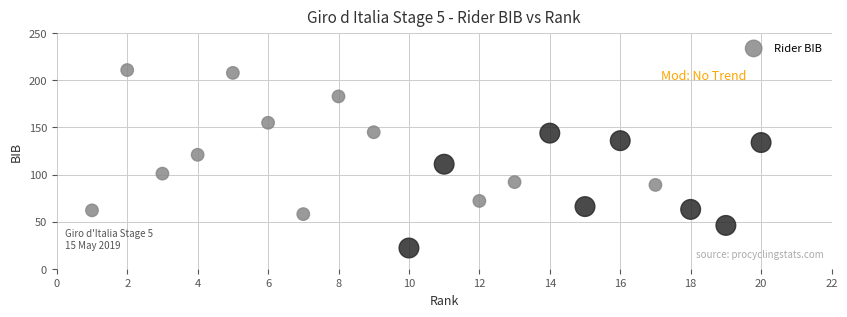

What is the range of X values (max minus min)?

19